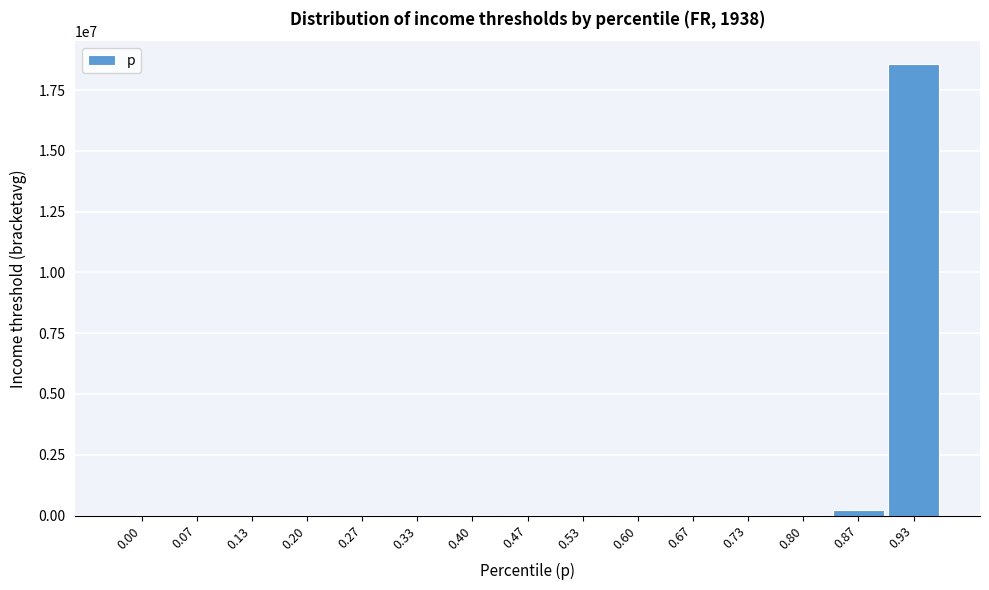

What is the maximum value shown in the chart?

18583333.3